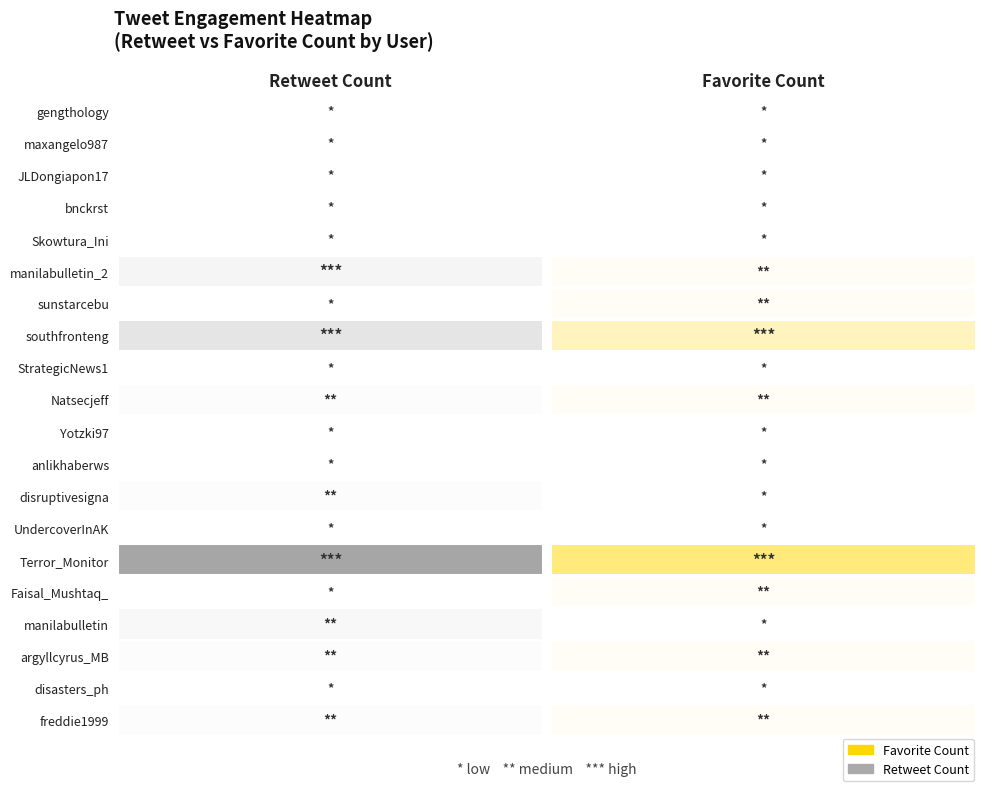

Is it true that retweet_count equals 0 at 16?

True